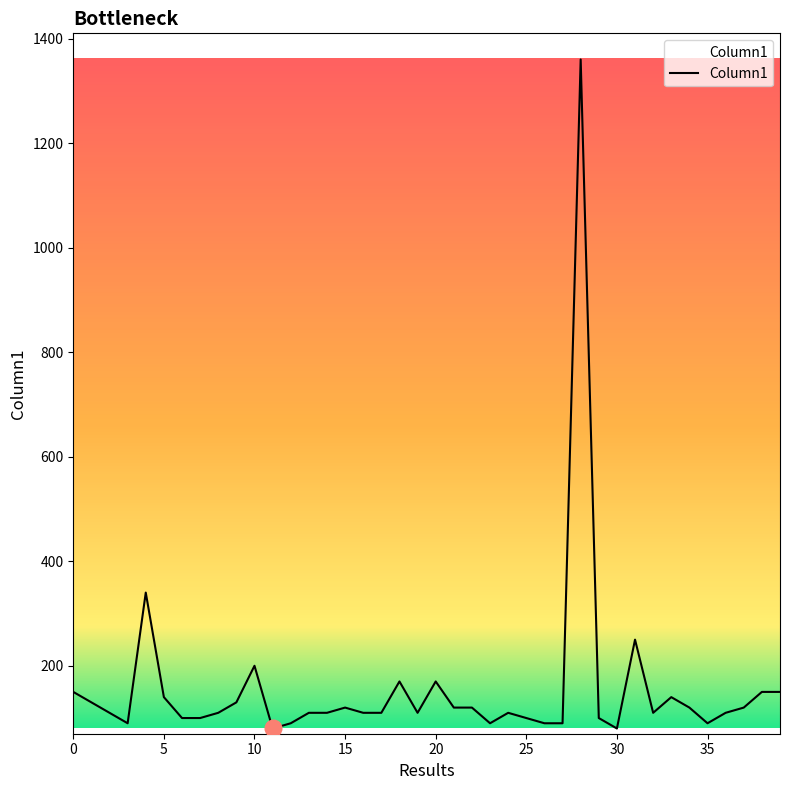

What is the difference between the maximum and minimum values?

1280